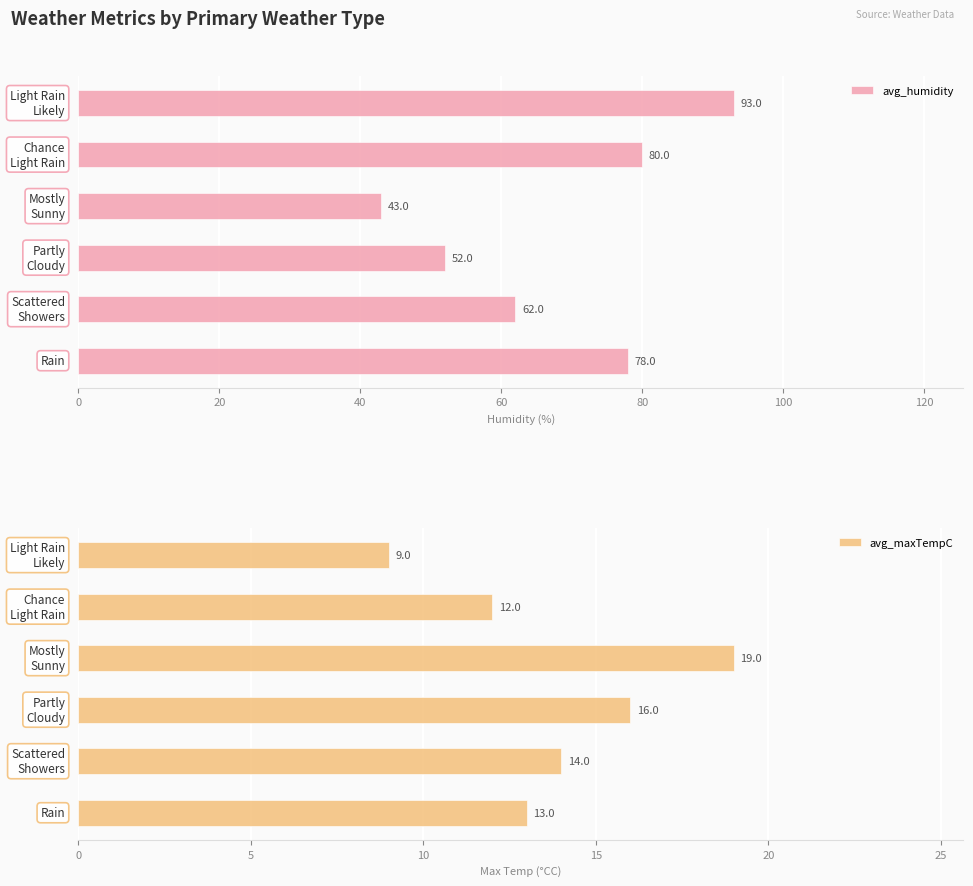

Rank the series by their average value, from lowest to highest.

avg_maxTempC, avg_humidity